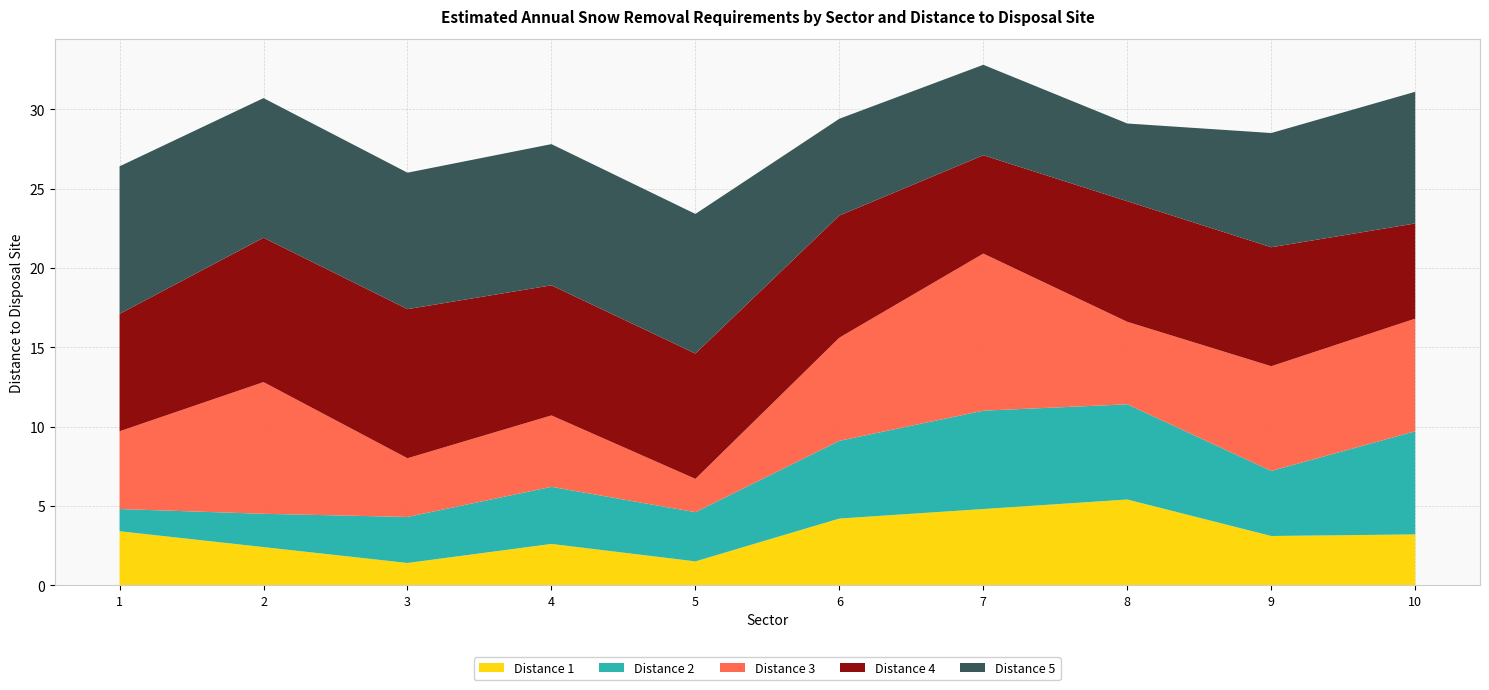

Reading left to right, list all the values displayed in this chart.

Distance 1: 1=3.4	2=2.4	3=1.4	4=2.6	5=1.5	6=4.2	7=4.8	8=5.4	9=3.1	10=3.2
Distance 2: 1=1.4	2=2.1	3=2.9	4=3.6	5=3.1	6=4.9	7=6.2	8=6.0	9=4.1	10=6.5
Distance 3: 1=4.9	2=8.3	3=3.7	4=4.5	5=2.1	6=6.5	7=9.9	8=5.2	9=6.6	10=7.1
Distance 4: 1=7.4	2=9.1	3=9.4	4=8.2	5=7.9	6=7.7	7=6.2	8=7.6	9=7.5	10=6.0
Distance 5: 1=9.3	2=8.8	3=8.6	4=8.9	5=8.8	6=6.1	7=5.7	8=4.9	9=7.2	10=8.3